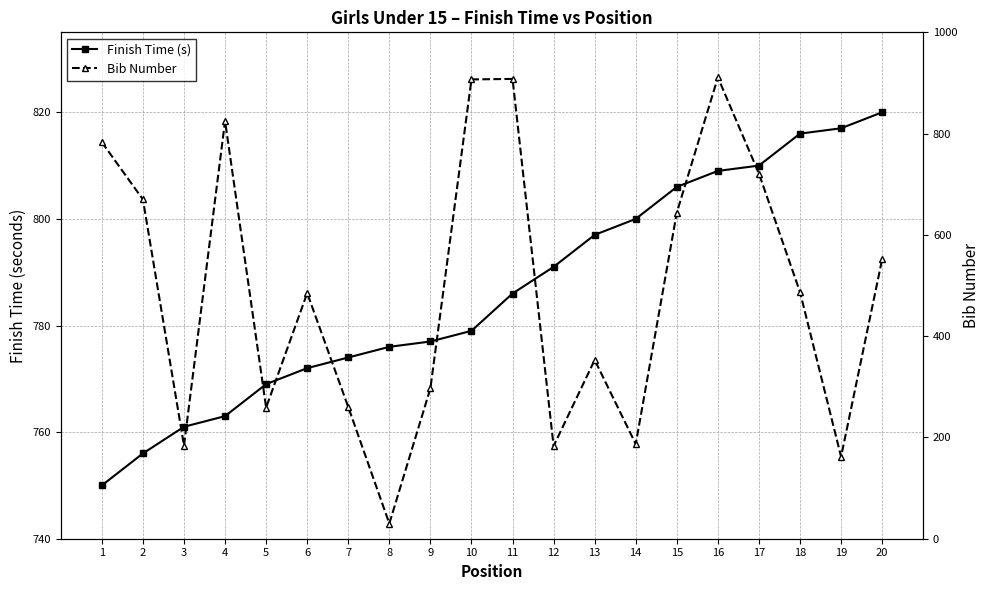

Read the Bib Number value at 19.

162